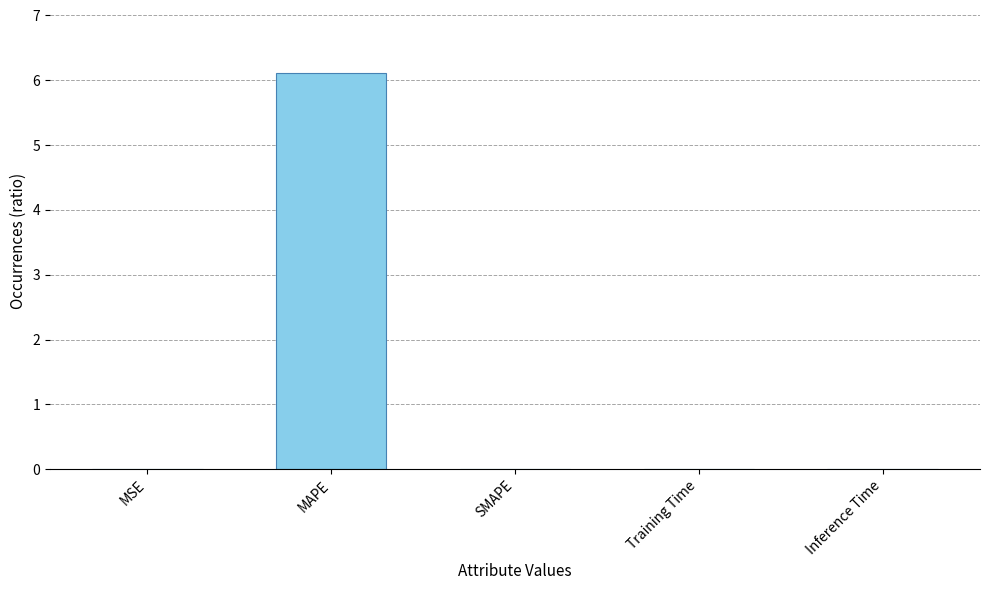

True or false: the data shows 0.0 at MSE.

True